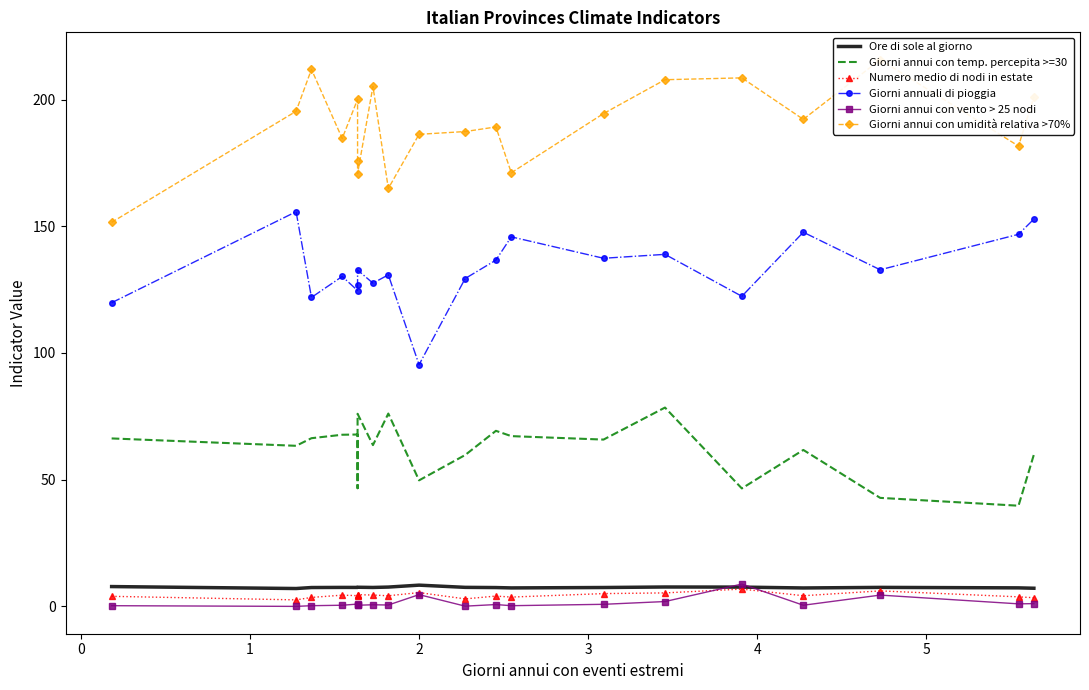

Where does the Numero medio di nodi in estate series first go above 4?

2